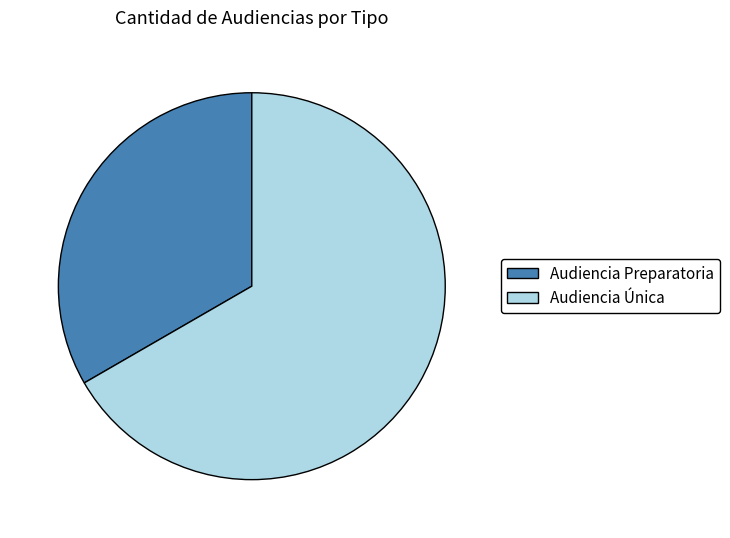

Do Audiencia Preparatoria and Audiencia Única together represent more than half of the pie?

Yes